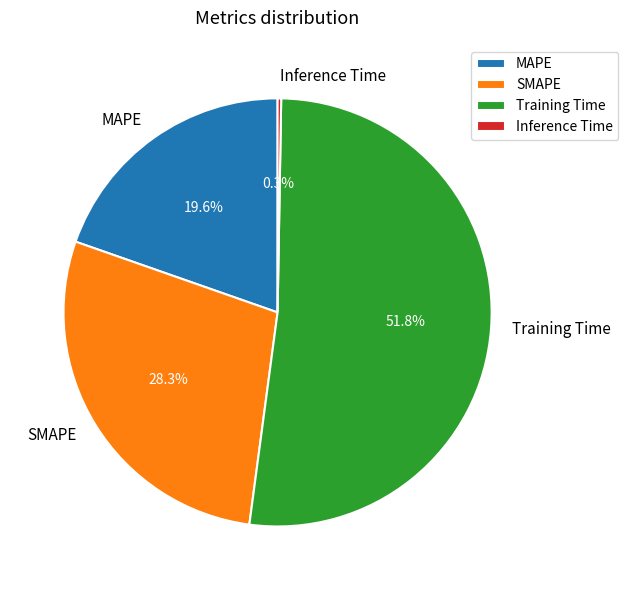

Does any single category account for the majority?

Yes